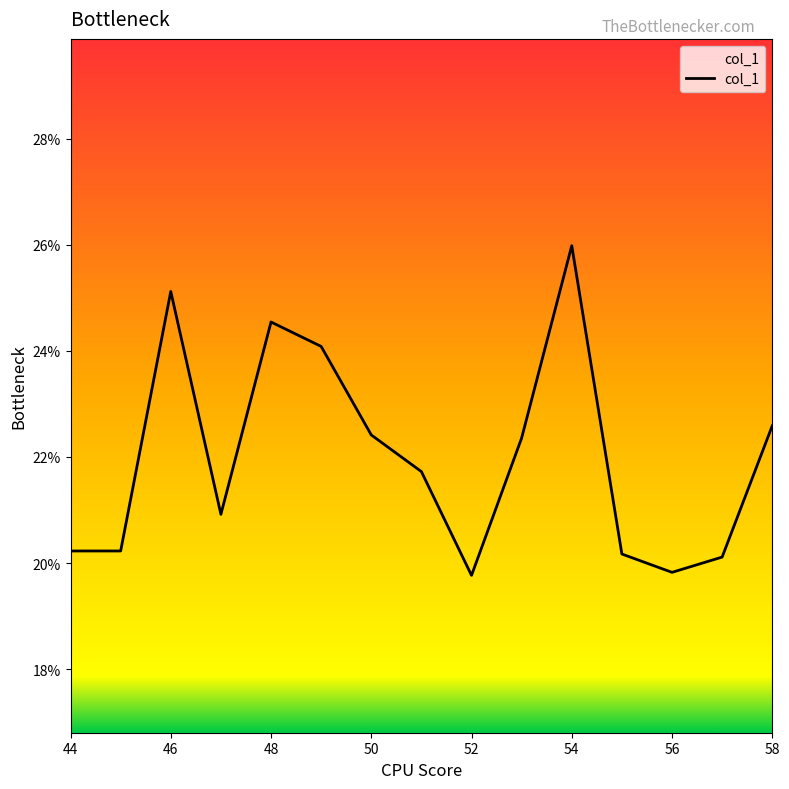

How many values are between 0 and 1?

15